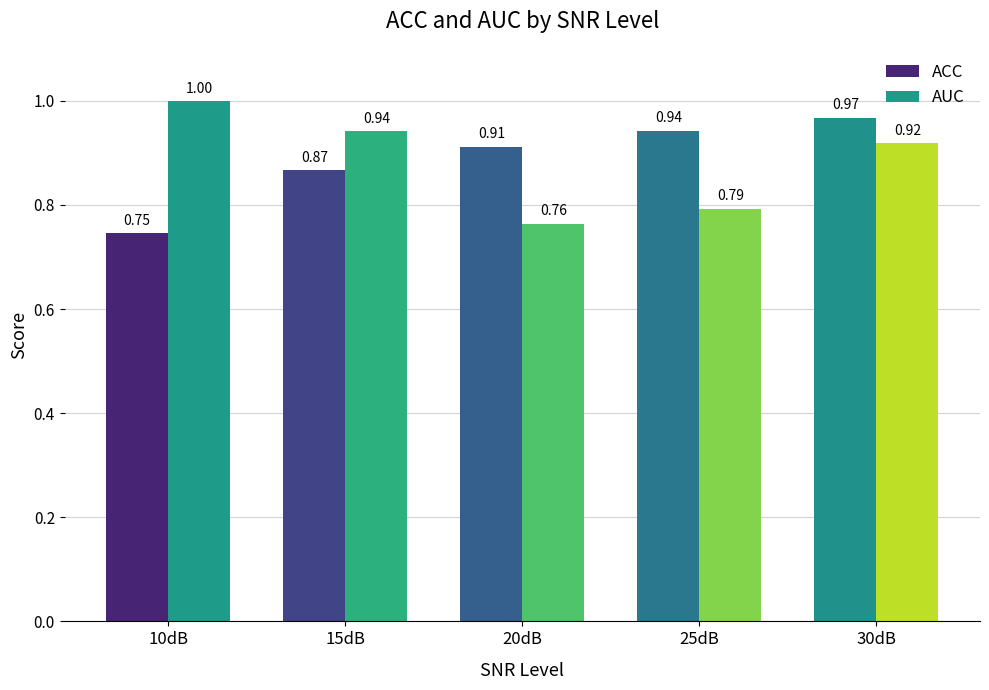

How many groups of bars are there?

5